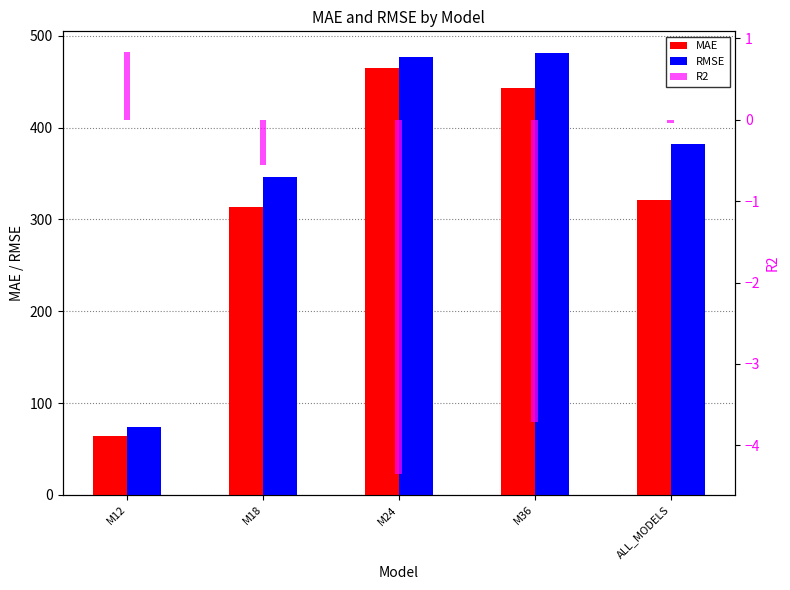

List the labels in order of RMSE value, largest first.

M36, M24, ALL_MODELS, M18, M12